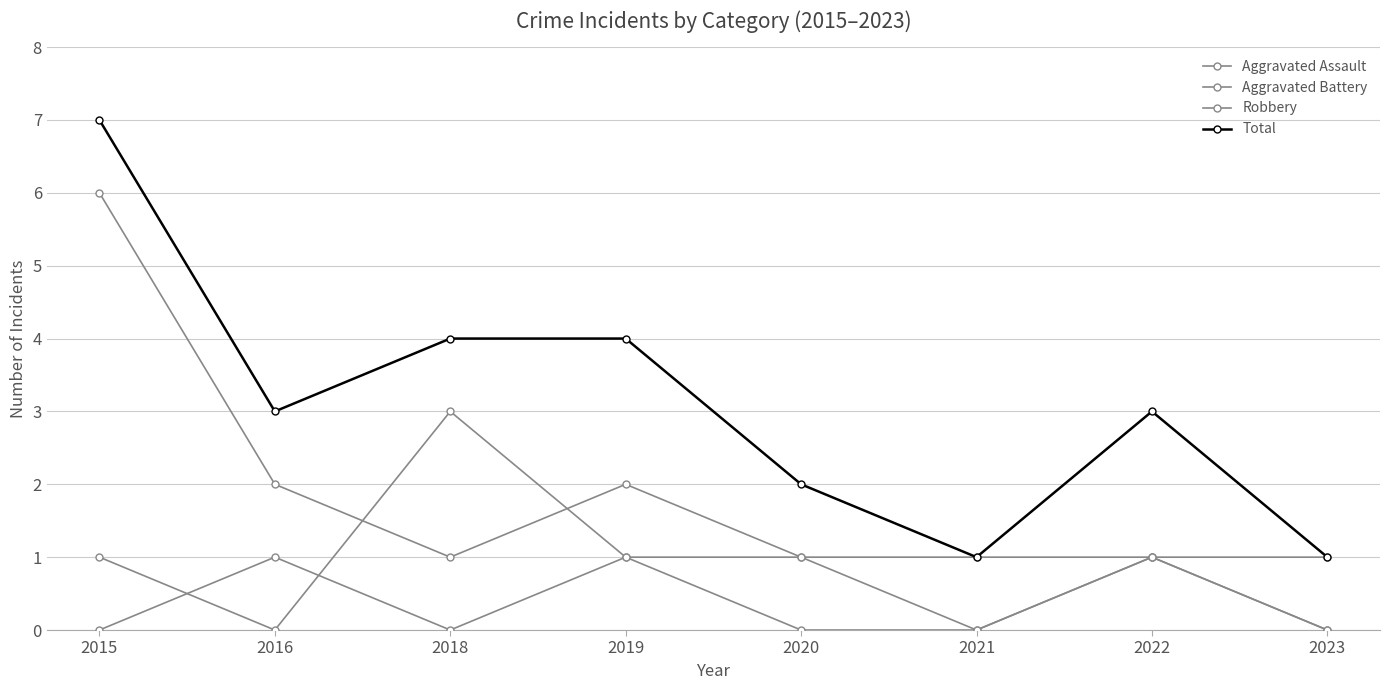

At which label does Robbery reach its peak?

2015